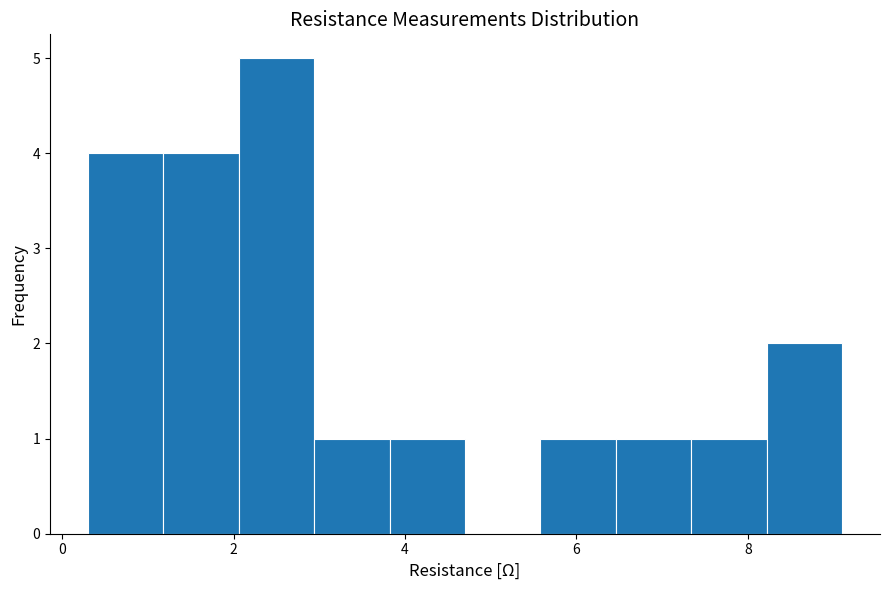

Reading left to right, list every bar in this chart as the range it spans on the x-axis followed by its height. Neither the bar edges nor the heights are printed on the chart, so give them approximately, as read against the axes.

0.30 to 1.18: 4
1.18 to 2.06: 4
2.06 to 2.94: 5
2.94 to 3.82: 1
3.82 to 4.70: 1
4.70 to 5.58: 0
5.58 to 6.46: 1
6.46 to 7.34: 1
7.34 to 8.22: 1
8.22 to 9.10: 2